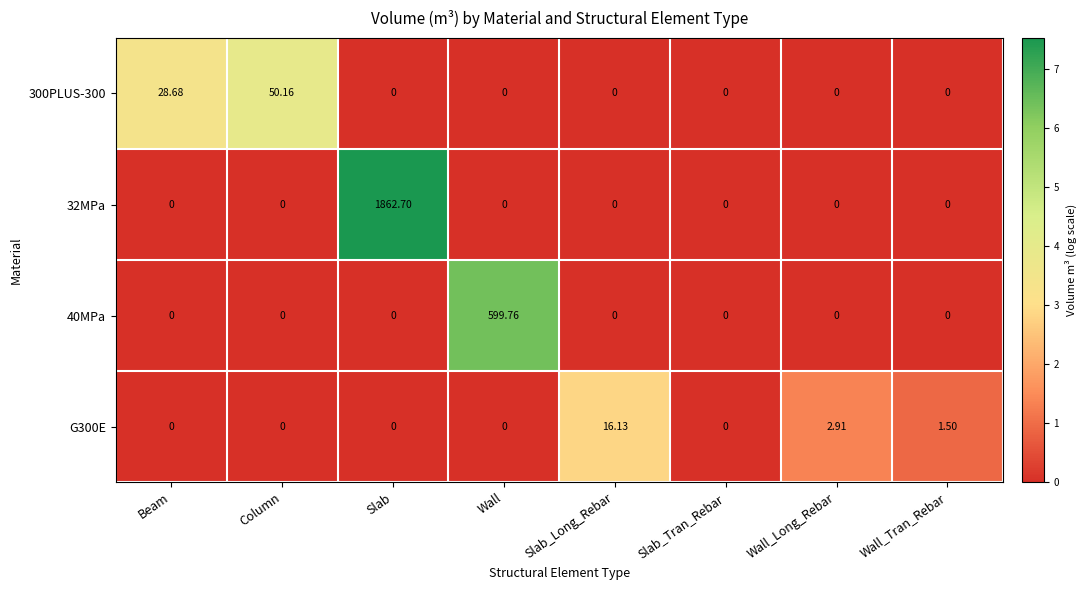

Rank the series by their maximum value, from lowest to highest.

G300E, 300PLUS-300, 40MPa, 32MPa